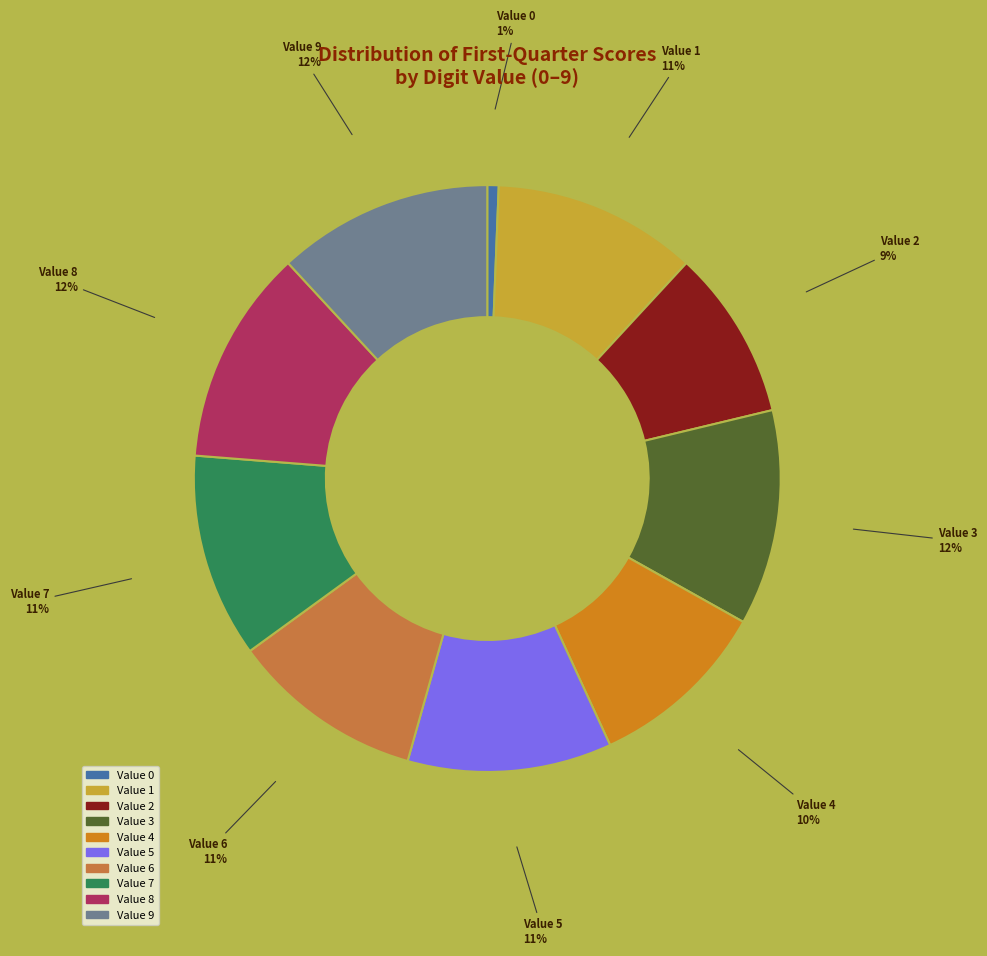

What percentage is the Value 9 slice, to the nearest percent?

12%